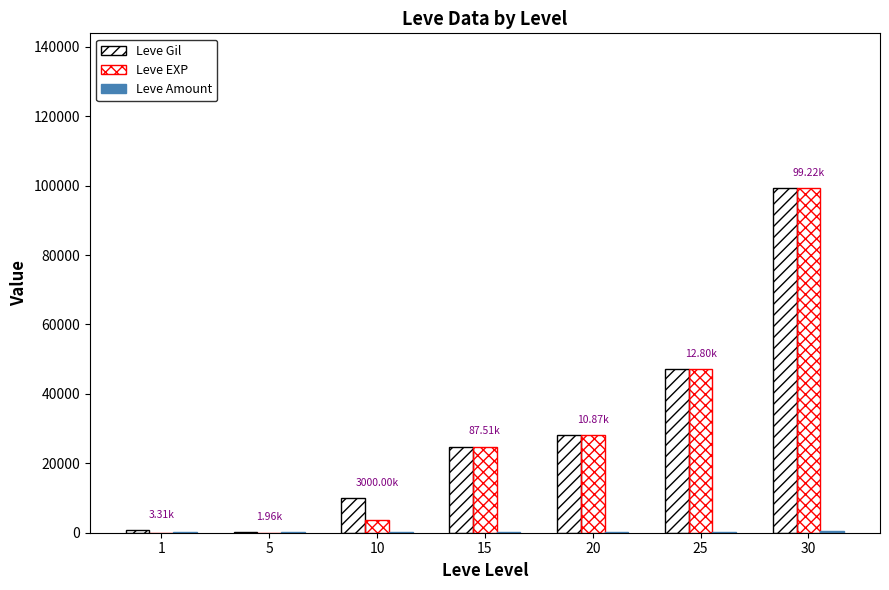

Reading left to right, extract all data points from this chart.

Leve Gil: 690	220	9990	24790	28010	47200	99220
Leve EXP: 1	2	3780	24790	28010	47200	99220
Leve Amount: 112	114	288	240	293	317	473